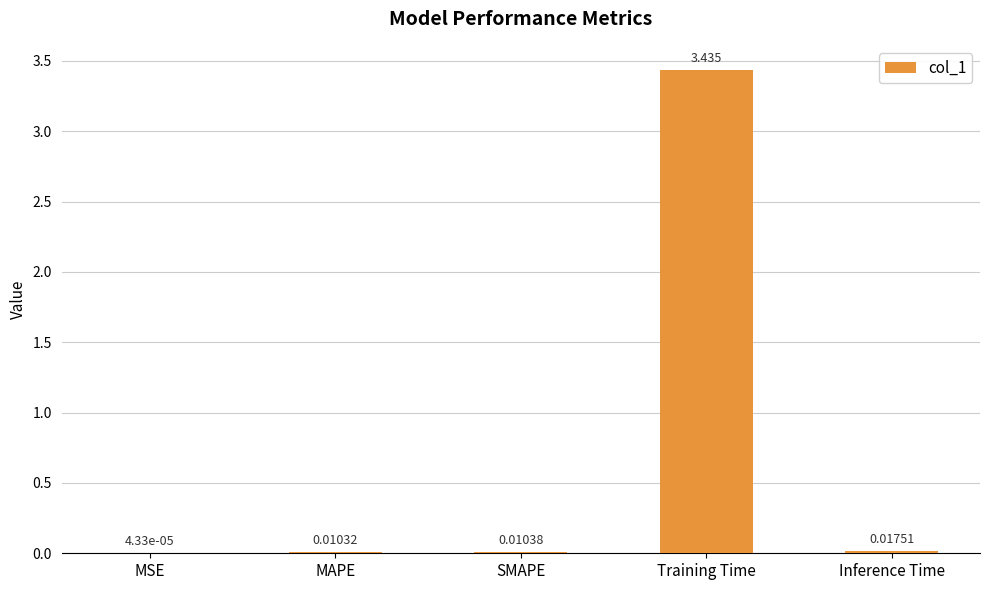

How many data points does each series have?

5